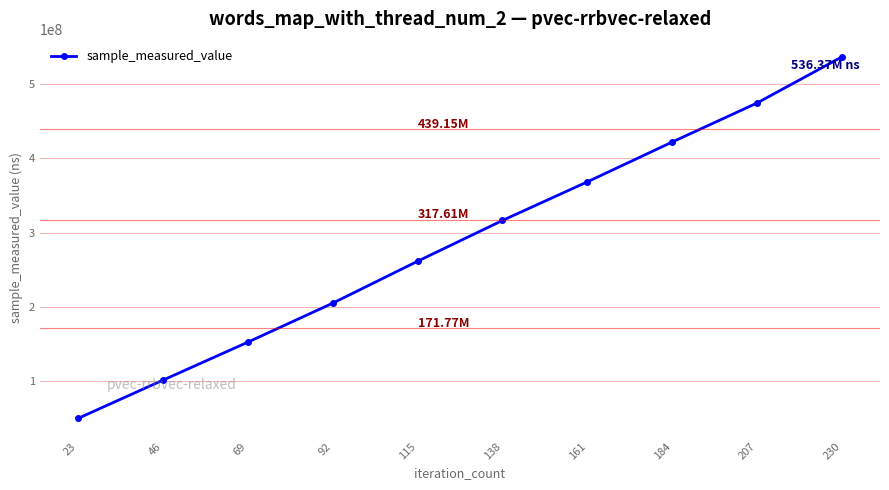

What is the minimum value shown in the chart?

50239436